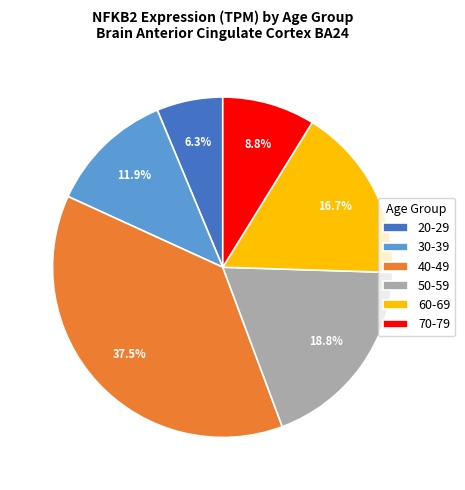

Rank the categories by value from lowest to highest.

20-29, 70-79, 30-39, 60-69, 50-59, 40-49